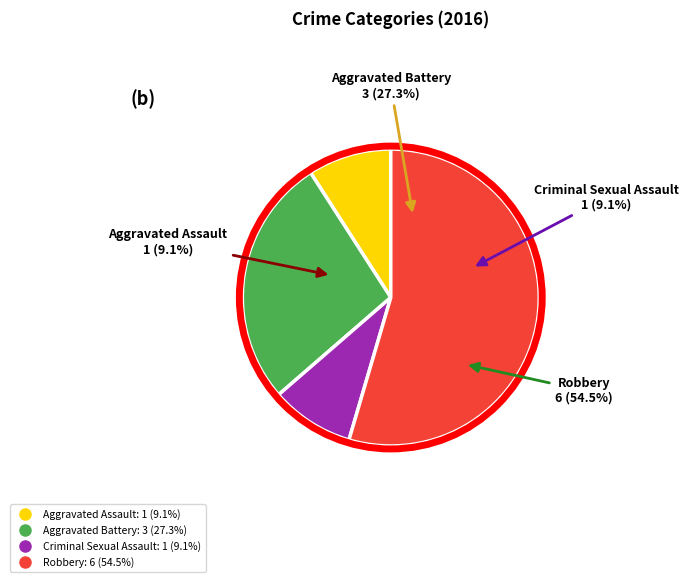

What is the largest slice in the pie chart?

Robbery